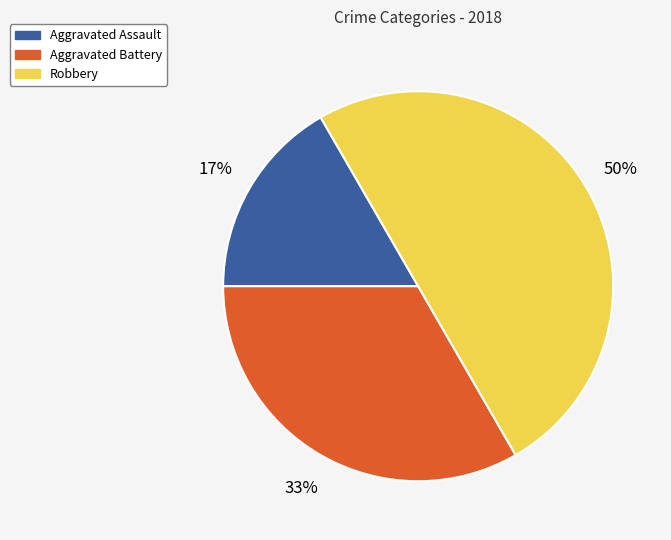

Is it true that Aggravated Assault is 30% of the pie?

False